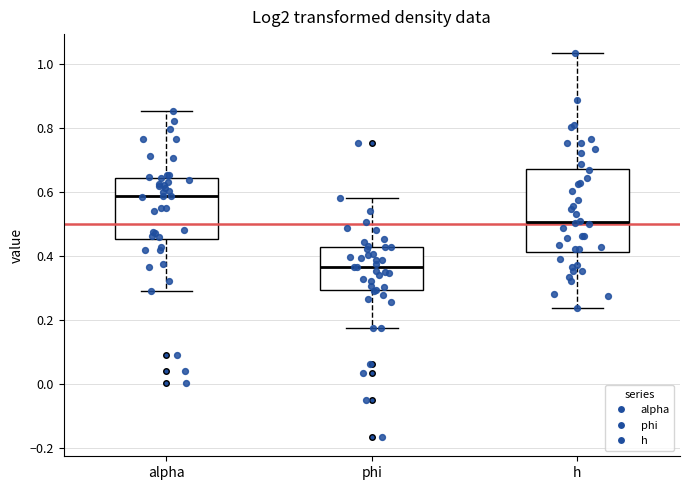

Comparing the boxes themselves (not the whiskers), which one is the tallest?

h